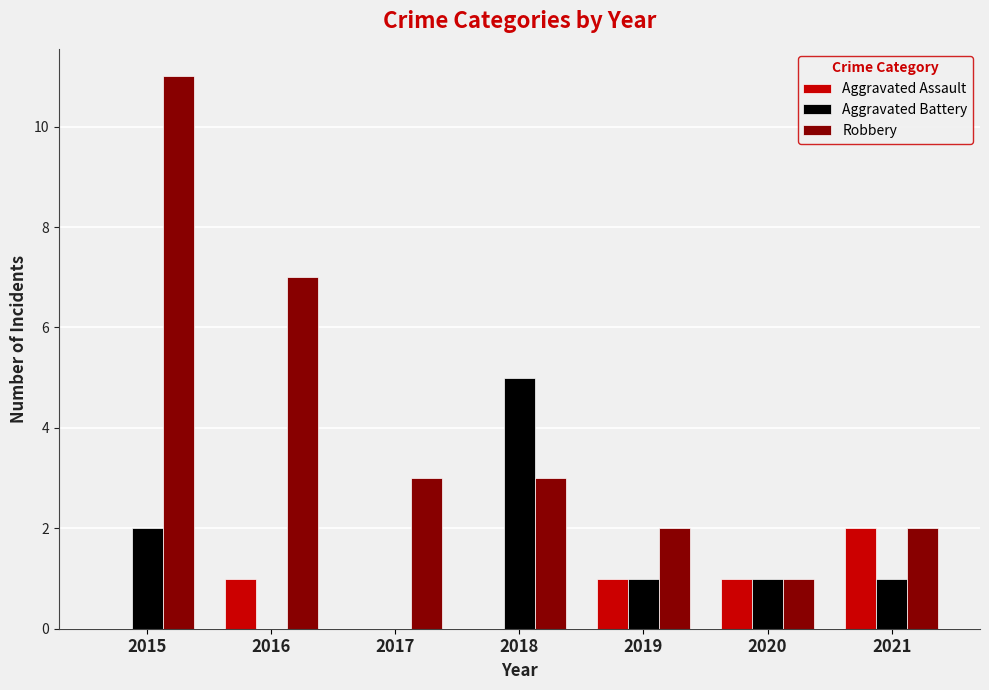

What is the average value of the Aggravated Battery series?

1